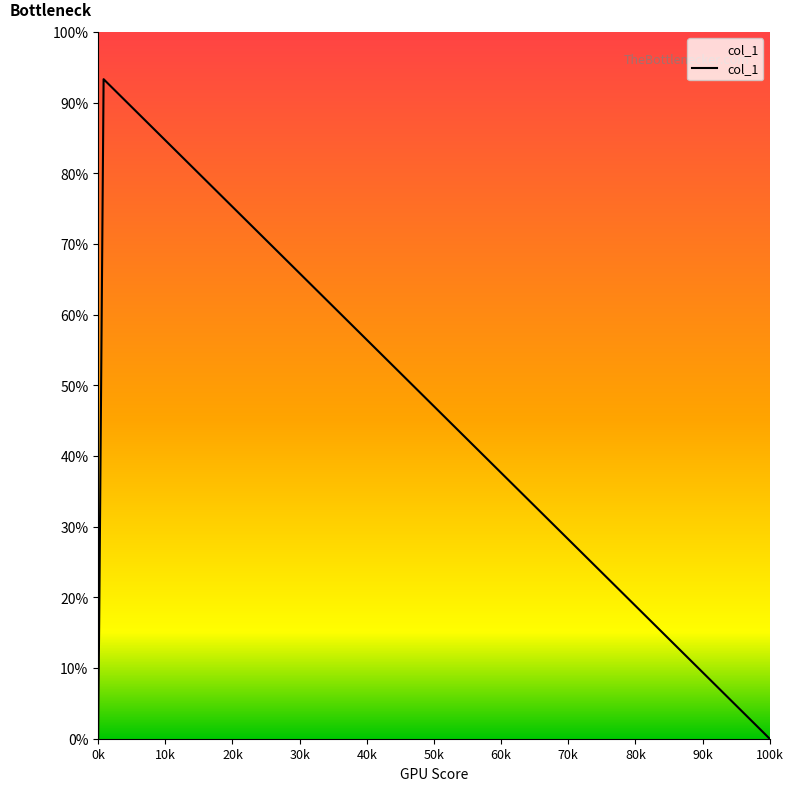

Is this an area chart (filled region under the line)?

Yes